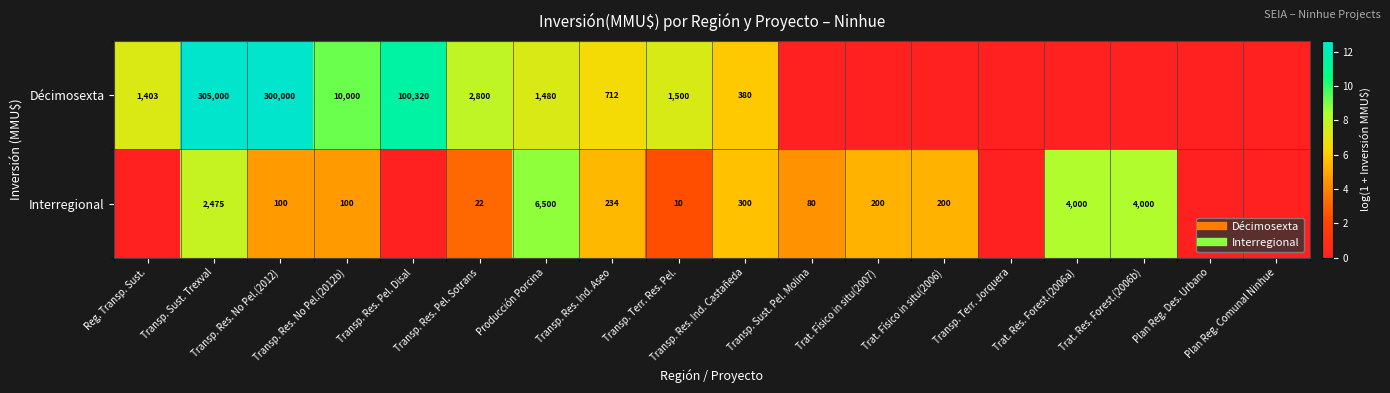

What is the difference between the maximum and minimum values in the Interregional series?

8.8